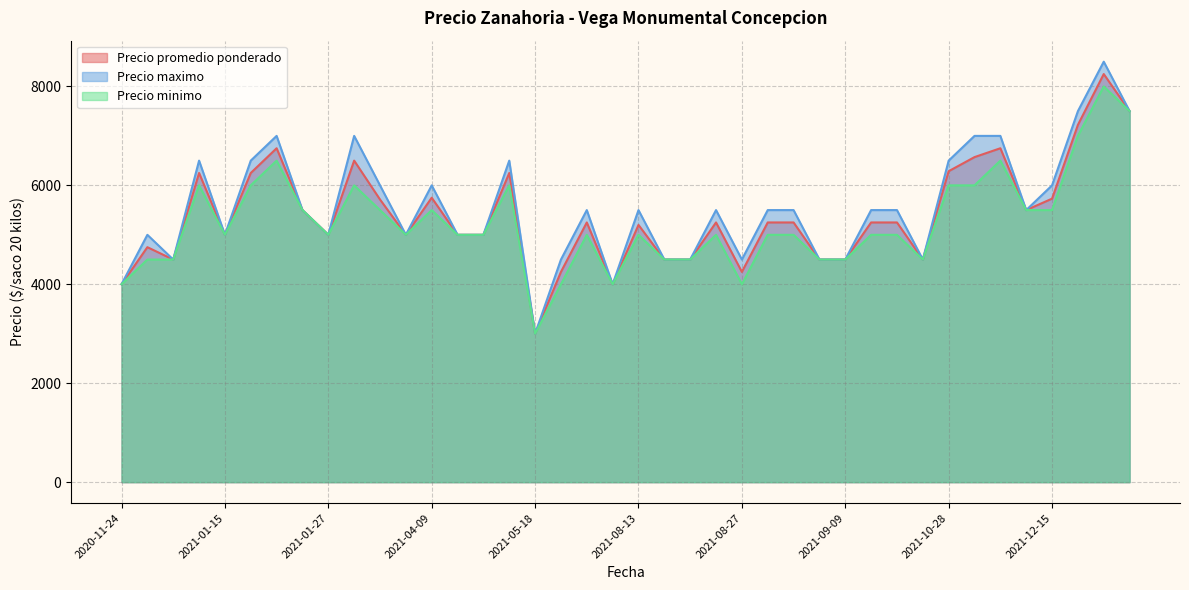

At which label is Precio maximo closest to 5750?

2021-09-02